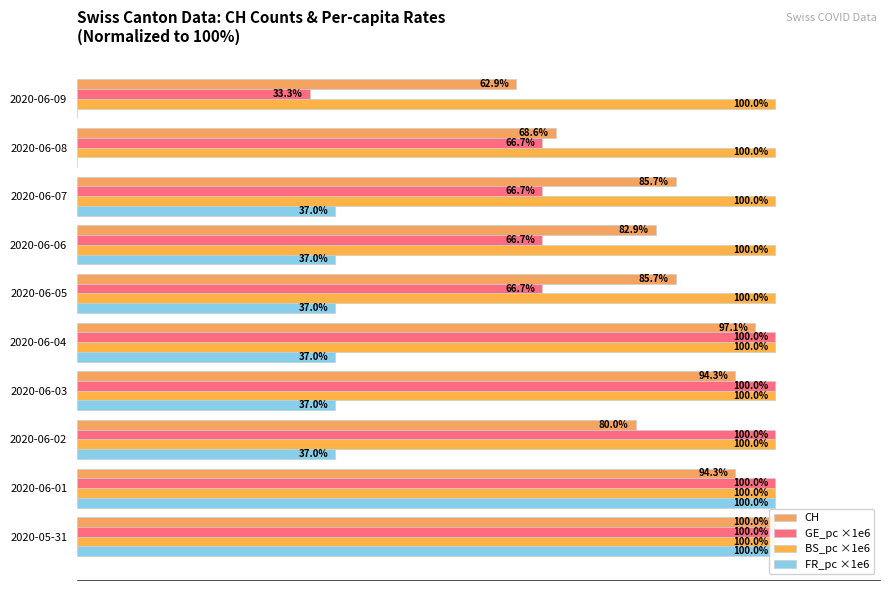

Is it true that FR_pc ×1e6 equals 54.5 at 2020-06-05?

False